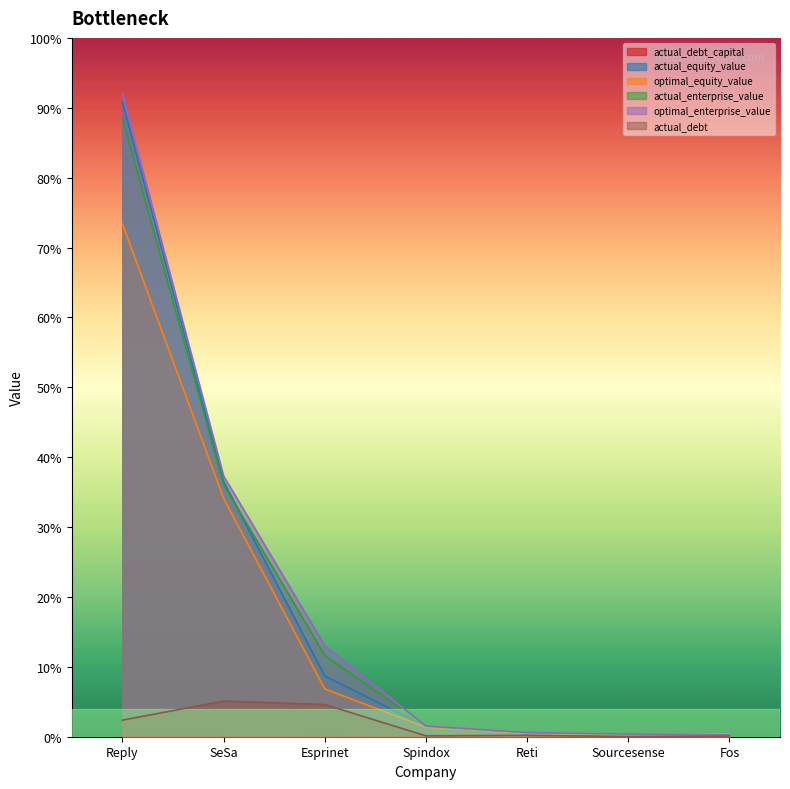

Which series has the largest total across all categories?

optimal_enterprise_value